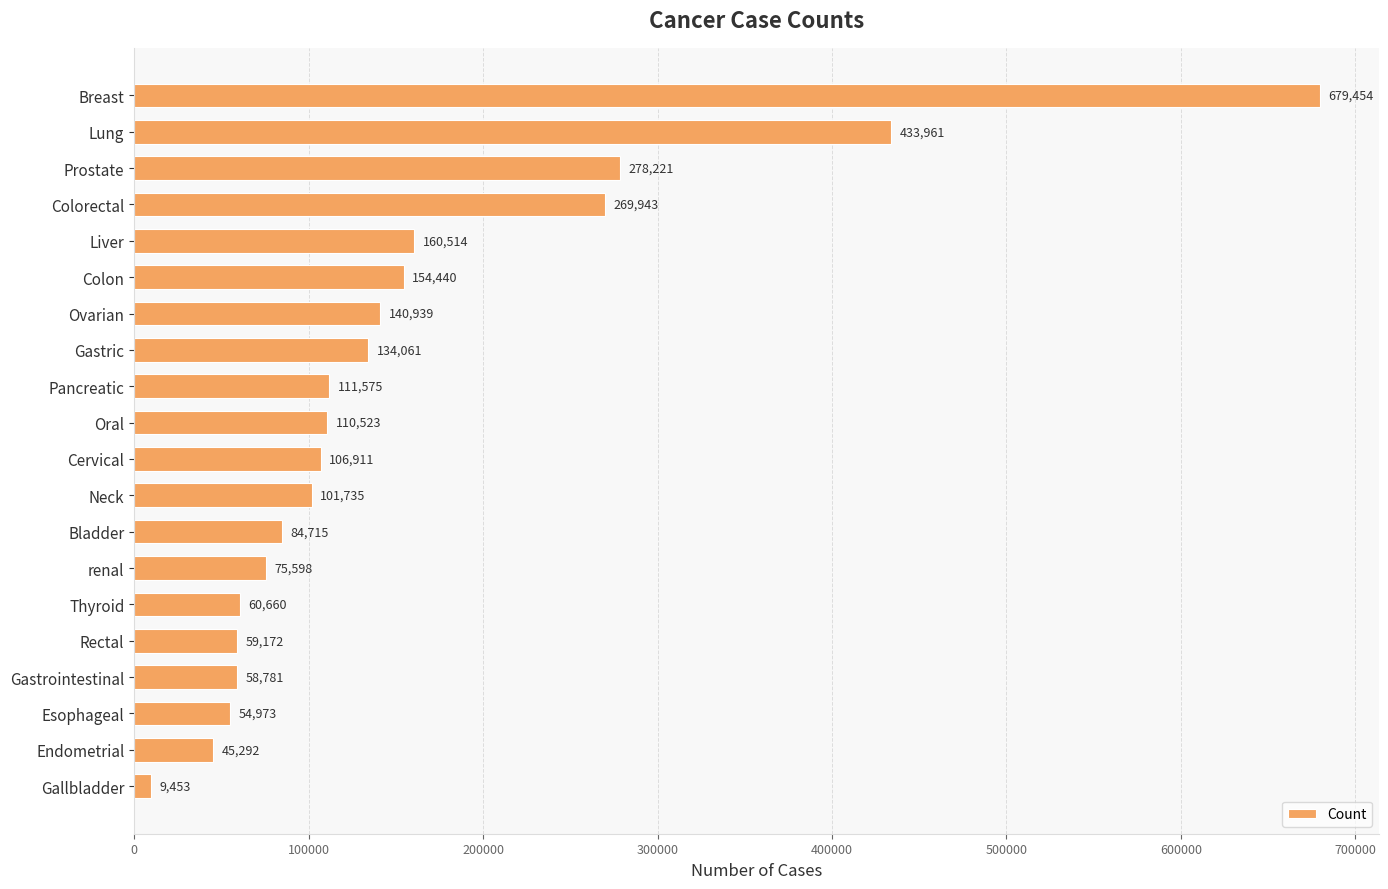

Reading top to bottom, what are all the values shown in this chart?

Breast=679454	Lung=433961	Prostate=278221	Colorectal=269943	Liver=160514	Colon=154440	Ovarian=140939	Gastric=134061	Pancreatic=111575	Oral=110523	Cervical=106911	Neck=101735	Bladder=84715	renal=75598	Thyroid=60660	Rectal=59172	Gastrointestinal=58781	Esophageal=54973	Endometrial=45292	Gallbladder=9453